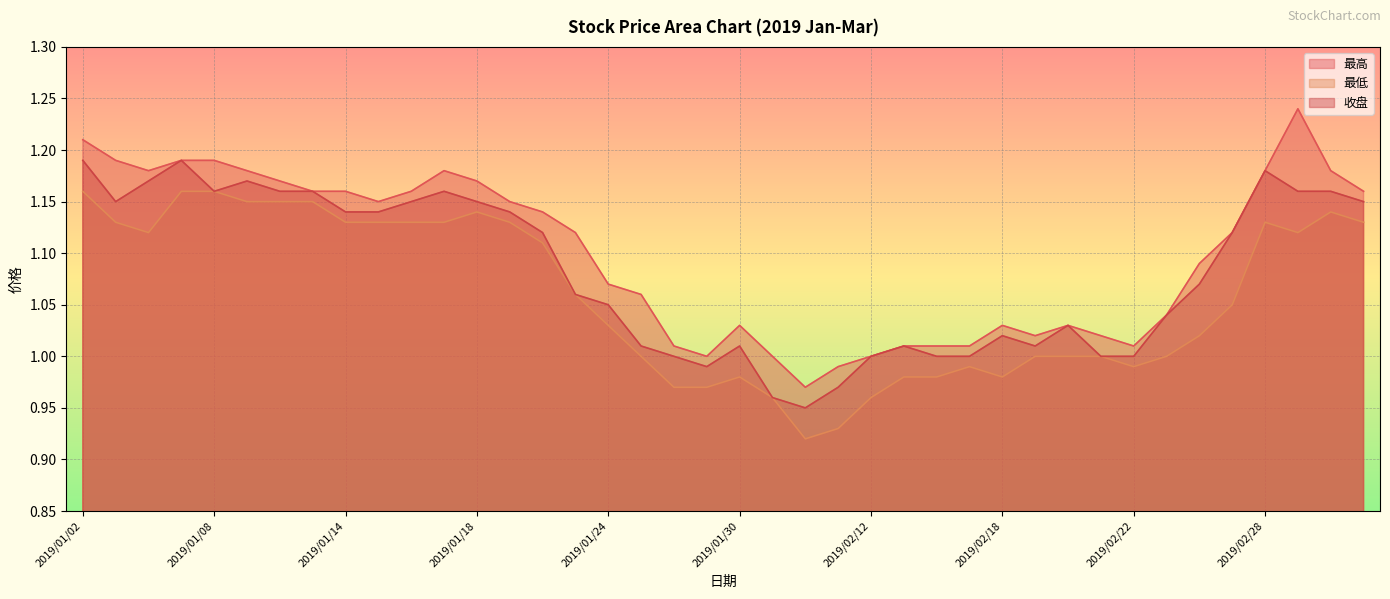

What is the difference between the highest and lowest values at 2019/02/26?

0.1